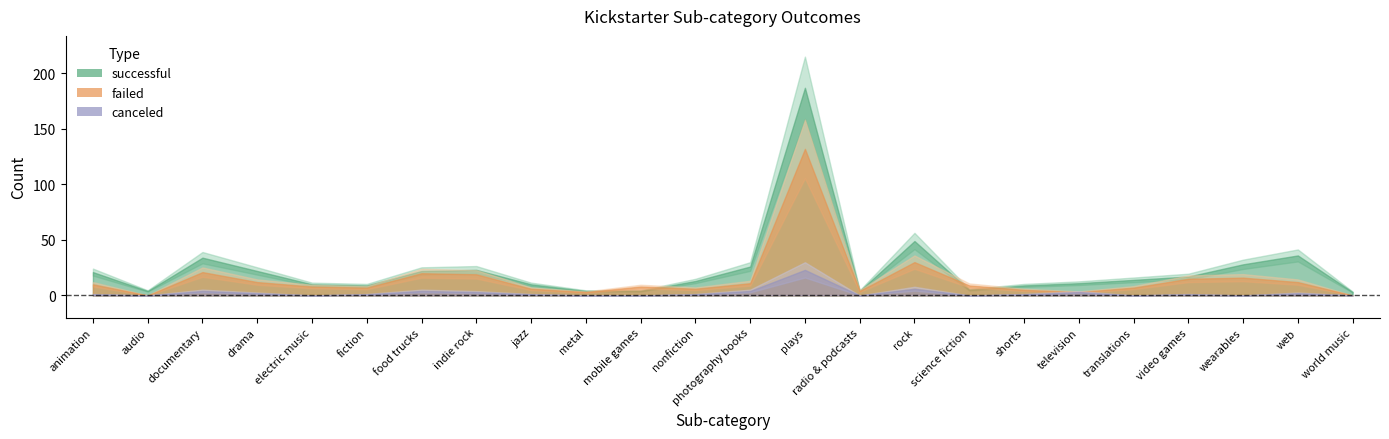

What is the spread (max minus min) of values at fiction?

8